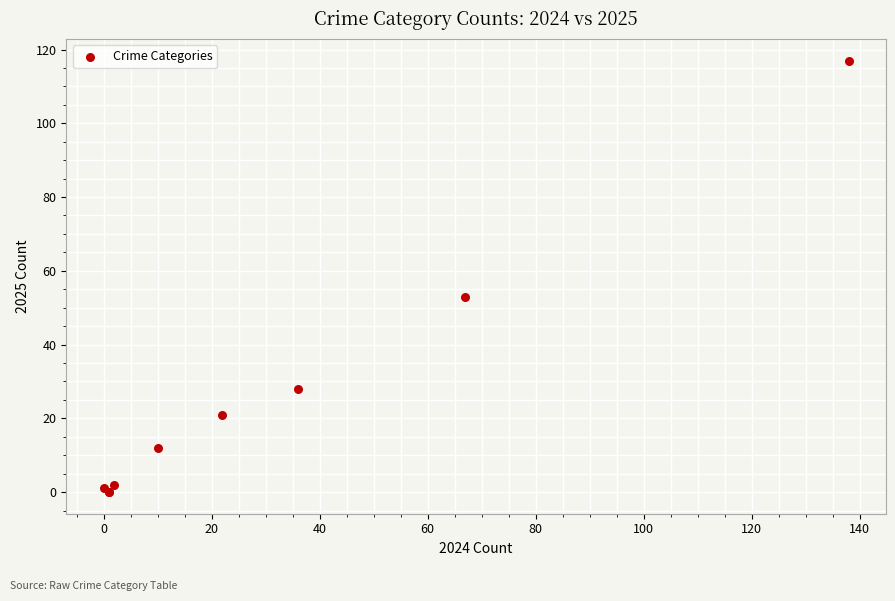

What Y value in the scatter plot is closest to 58?

53